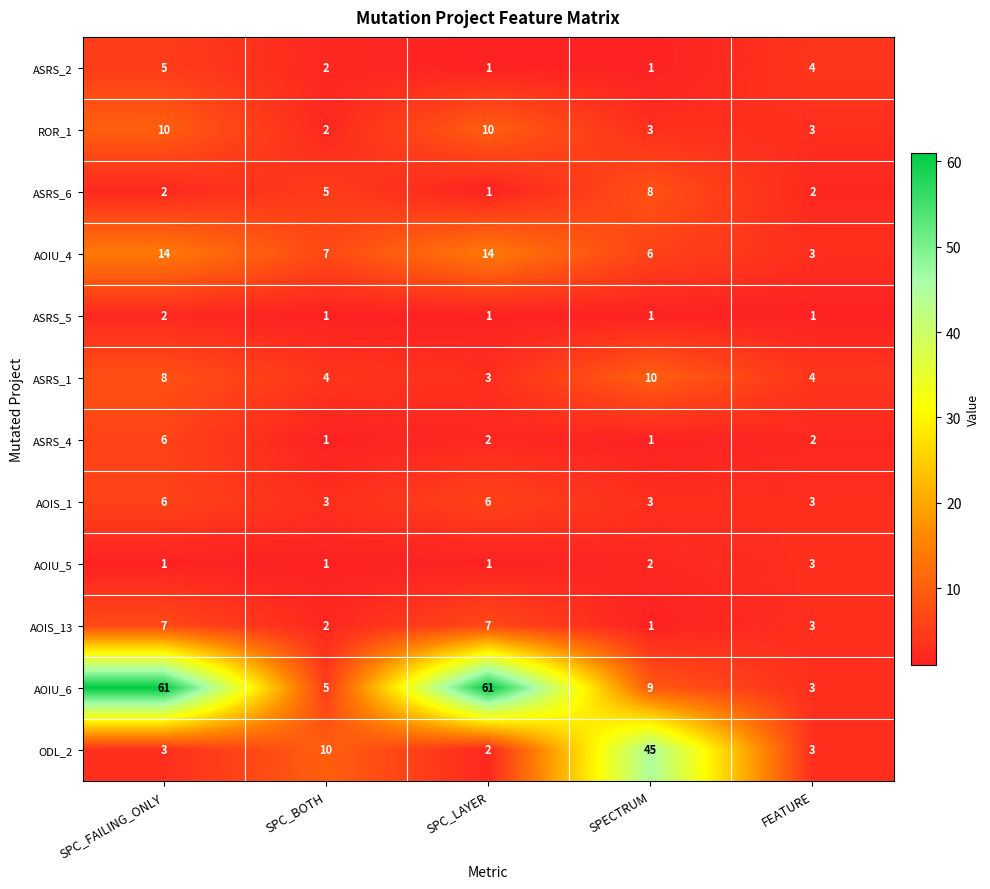

What is the sum of the AOIS_1 values at SPC_LAYER and SPC_FAILING_ONLY?

12